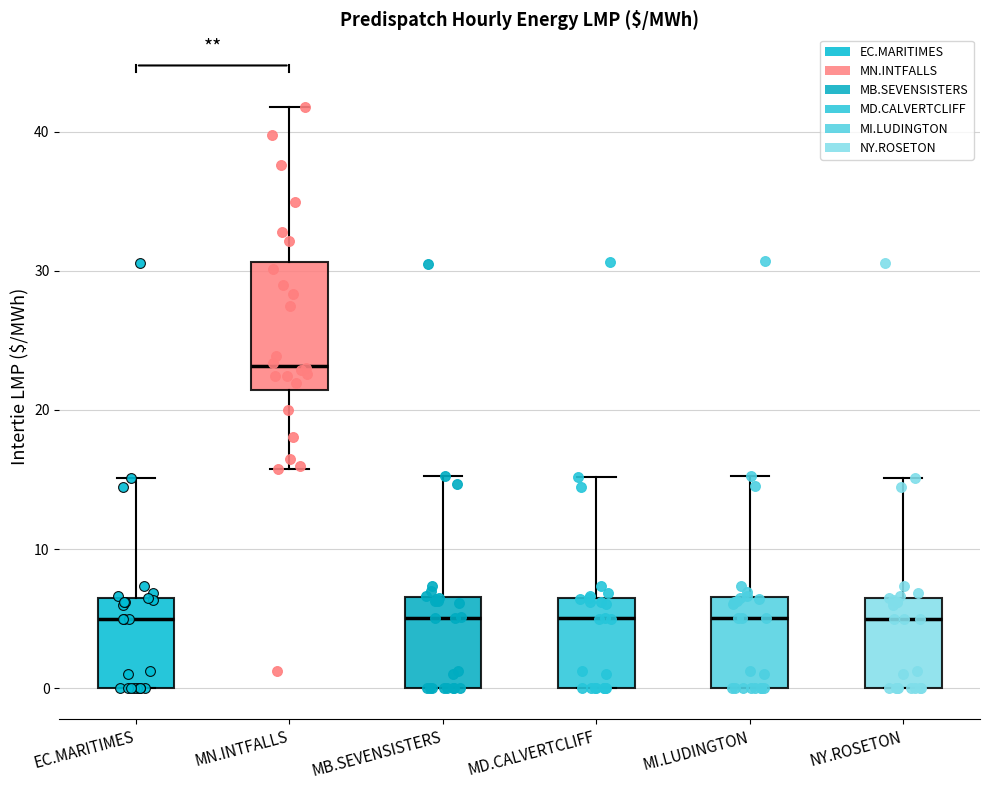

Which box is the tallest, from its lower edge to its upper edge?

MN.INTFALLS